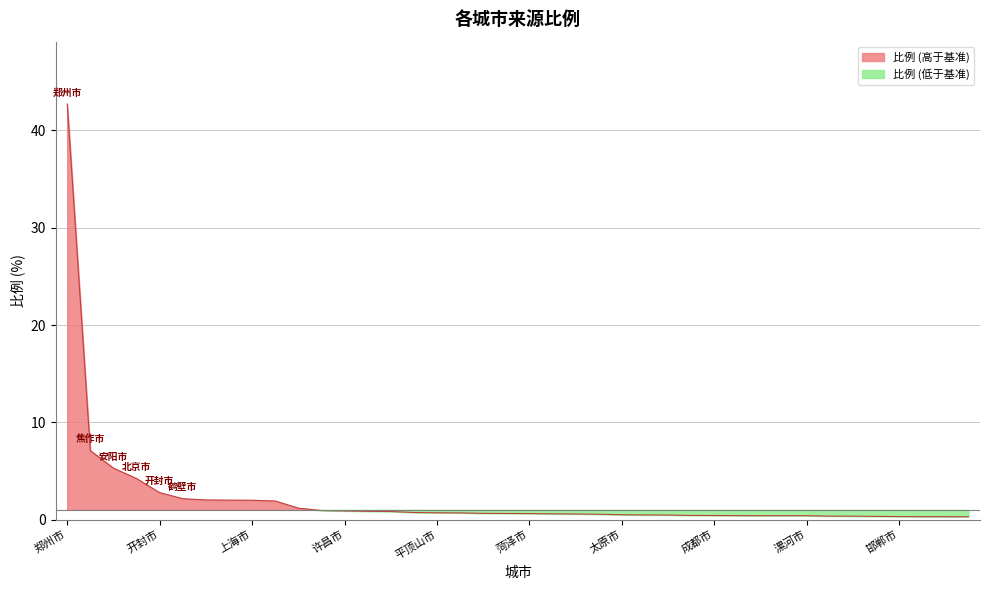

What is the greatest value displayed?

42.7